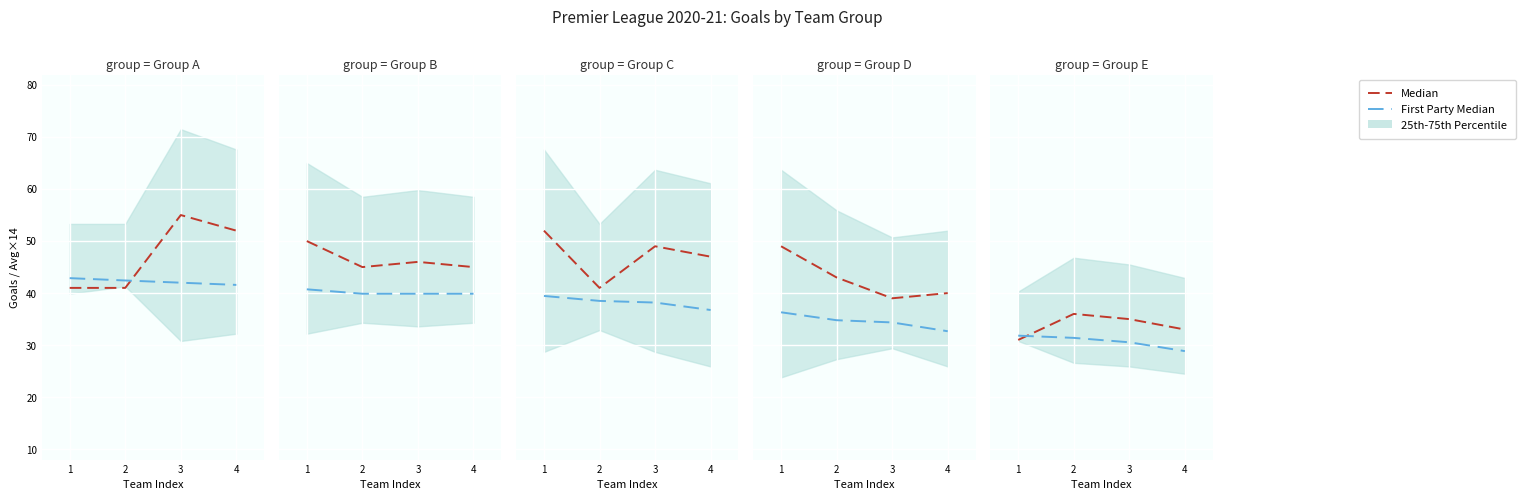

Count the number of categories in the chart.

4